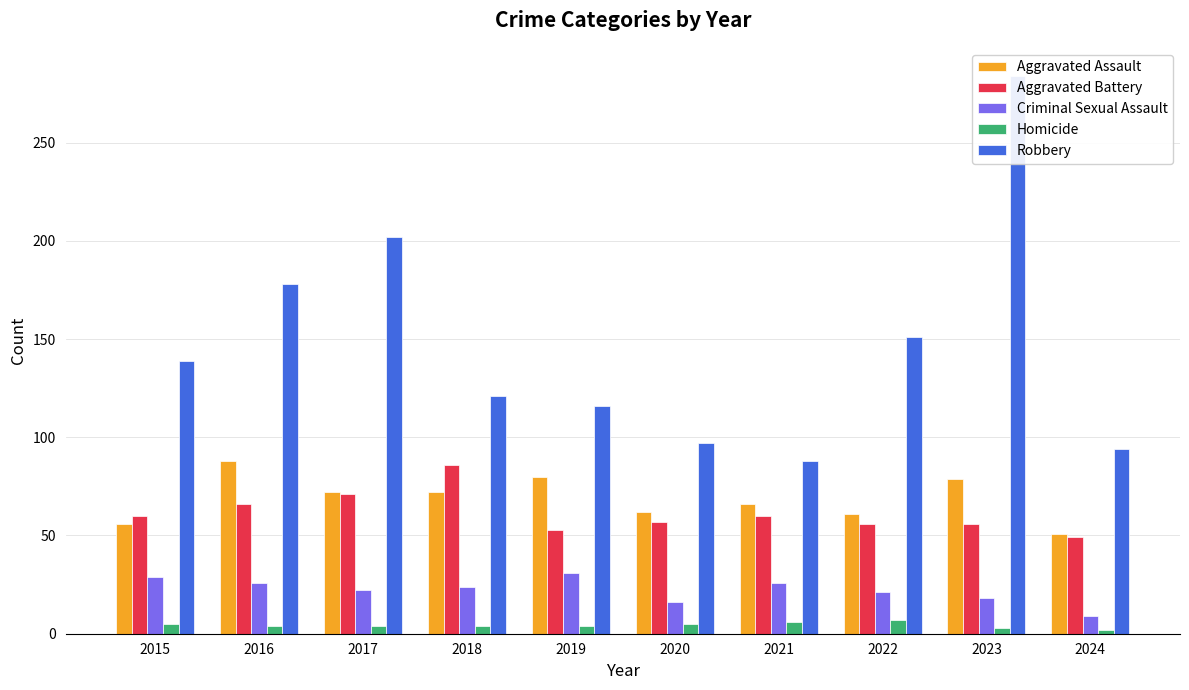

How many data points in Aggravated Battery are less than 60?

5